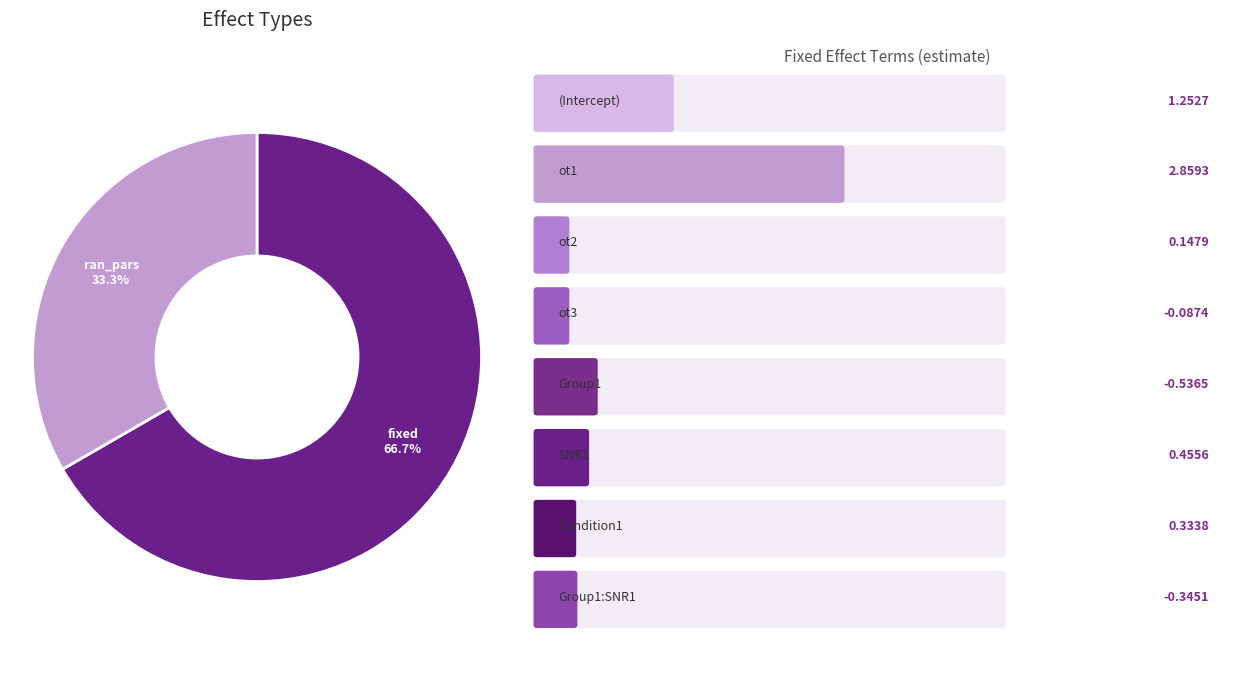

To the nearest percent, what is the difference between the largest and smallest slice percentages?

33%